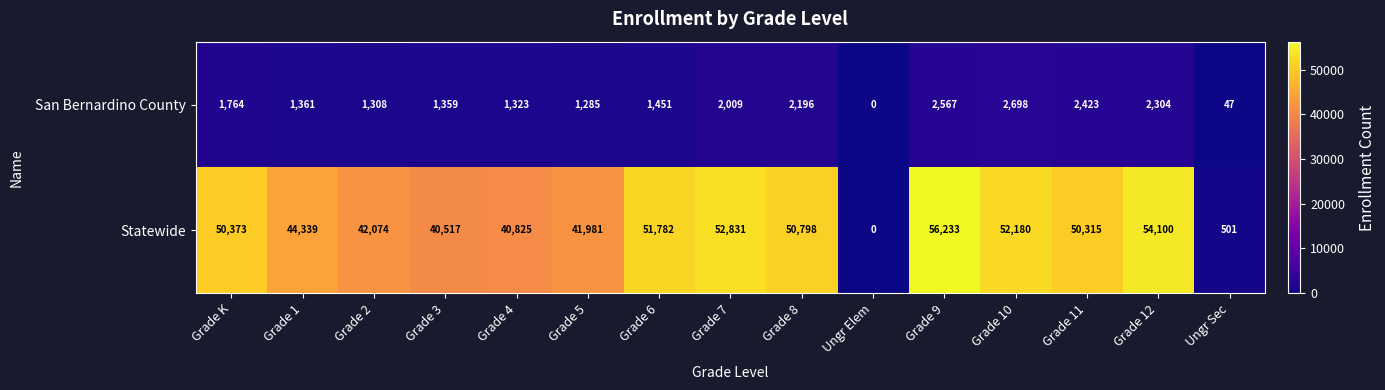

What is the difference between the maximum and minimum values in the San Bernardino County series?

2698